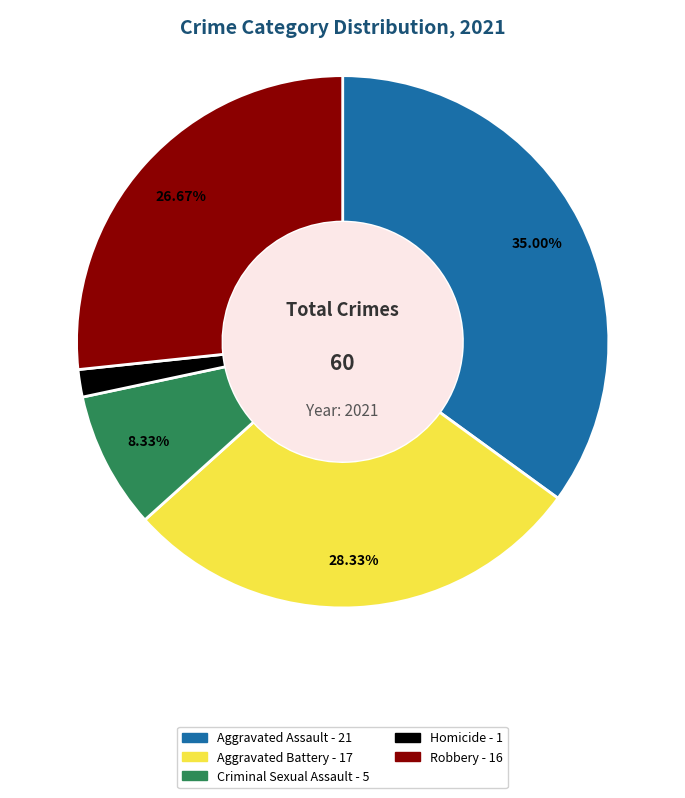

Is there any slice that represents more than half of the pie?

No